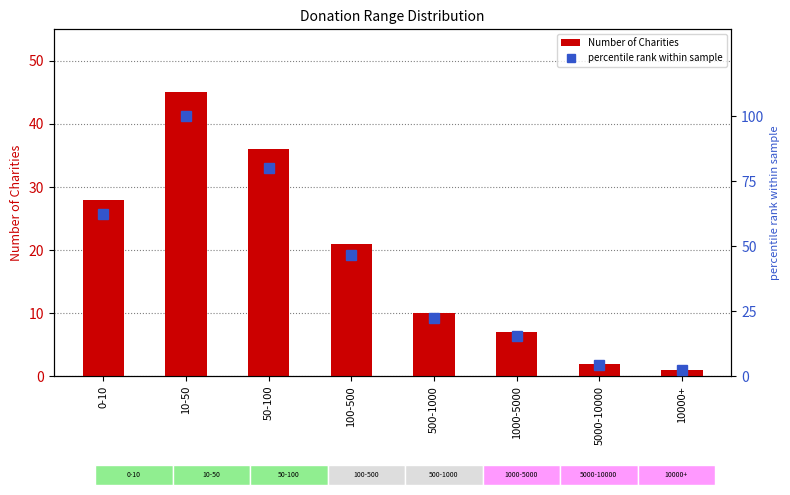

What is the difference between the percentile rank within sample values at 10-50 and 1000-5000?

84.4